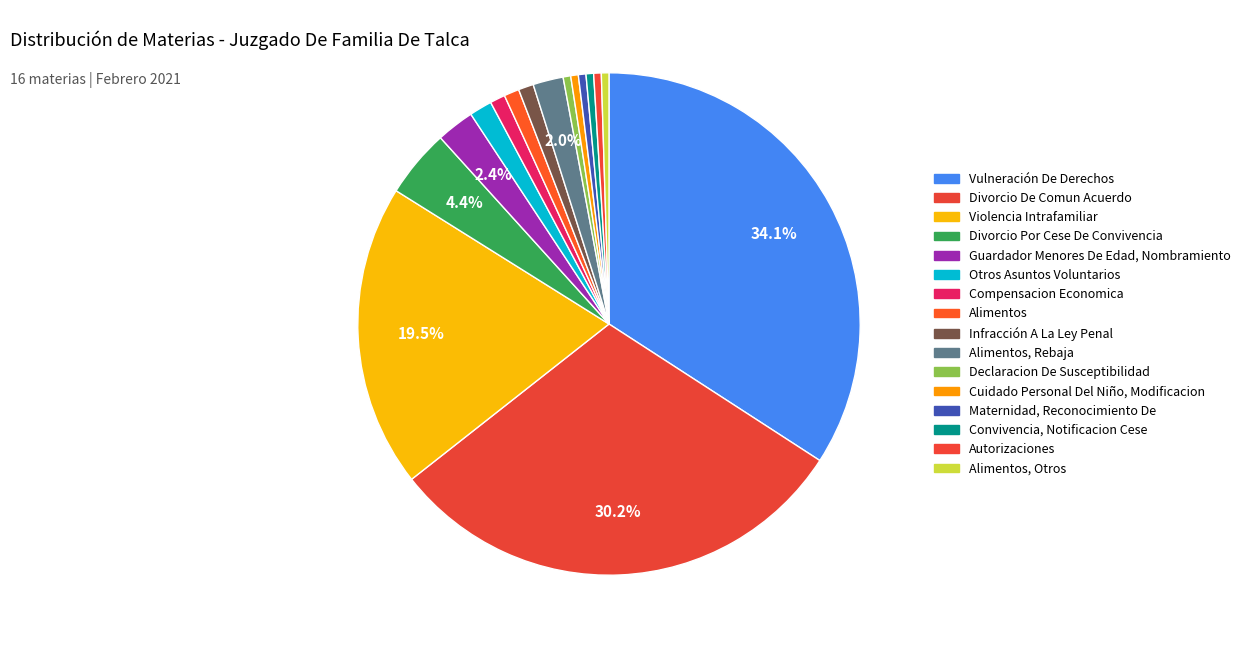

How many segments does this pie chart have?

16